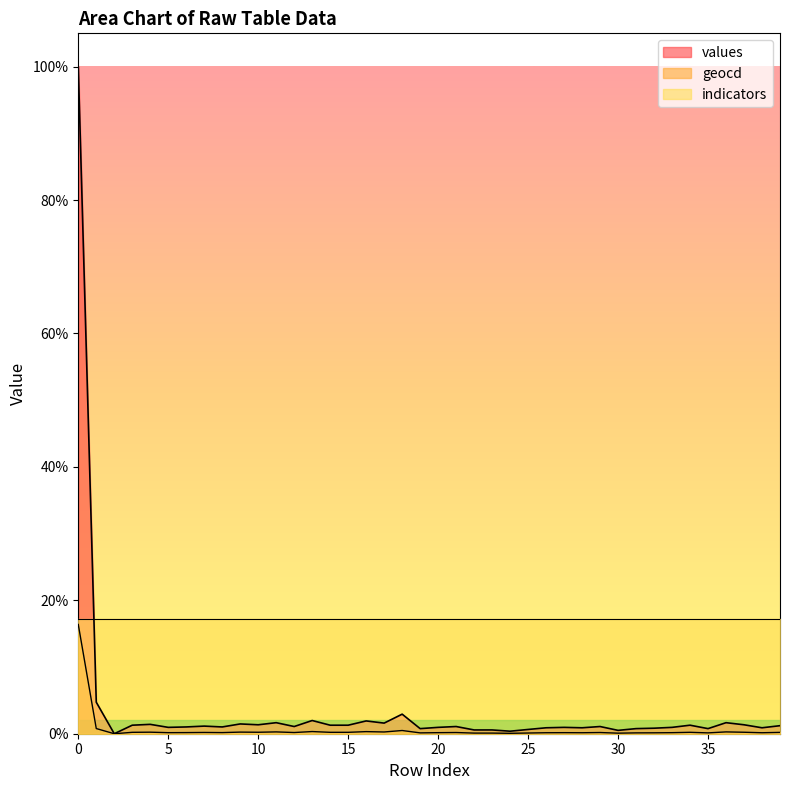

The geocd series shows 0.1 at 14. True or false?

False